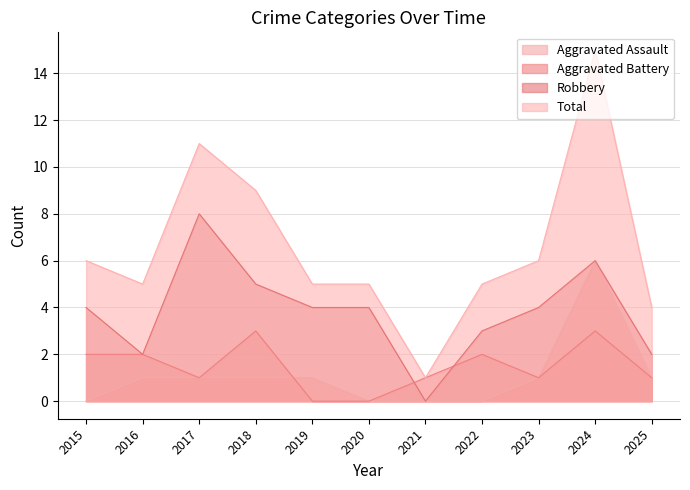

Which category has the lowest value across all series?

2015